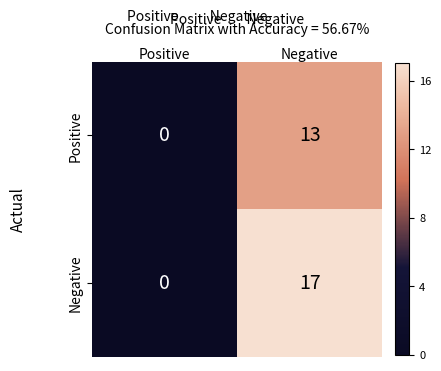

Rank the series by their average value, from highest to lowest.

Negative, Positive